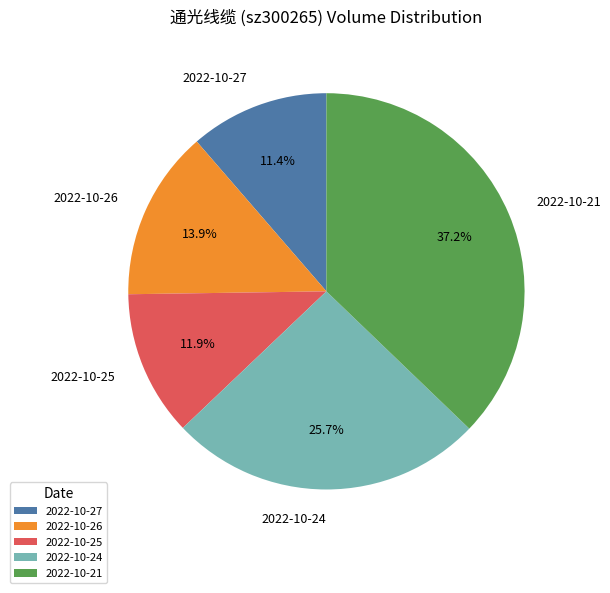

How many segments does this pie chart have?

5